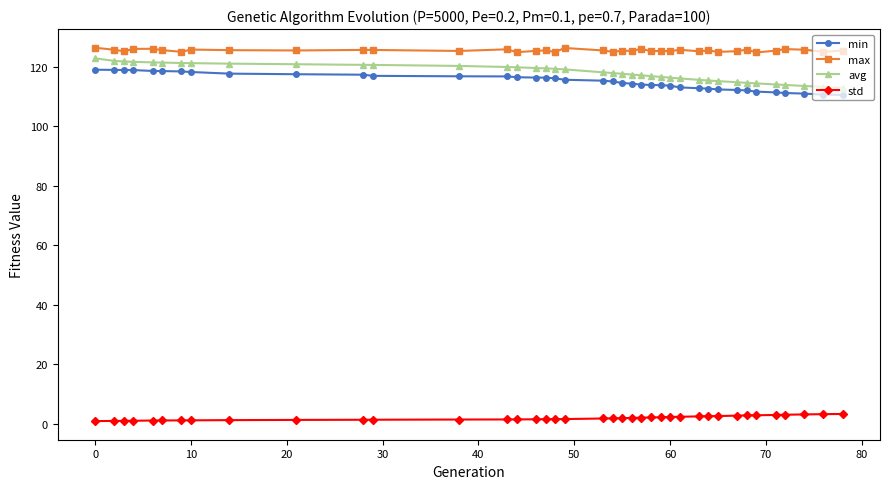

Rank the series by their maximum value, from lowest to highest.

std, min, avg, max